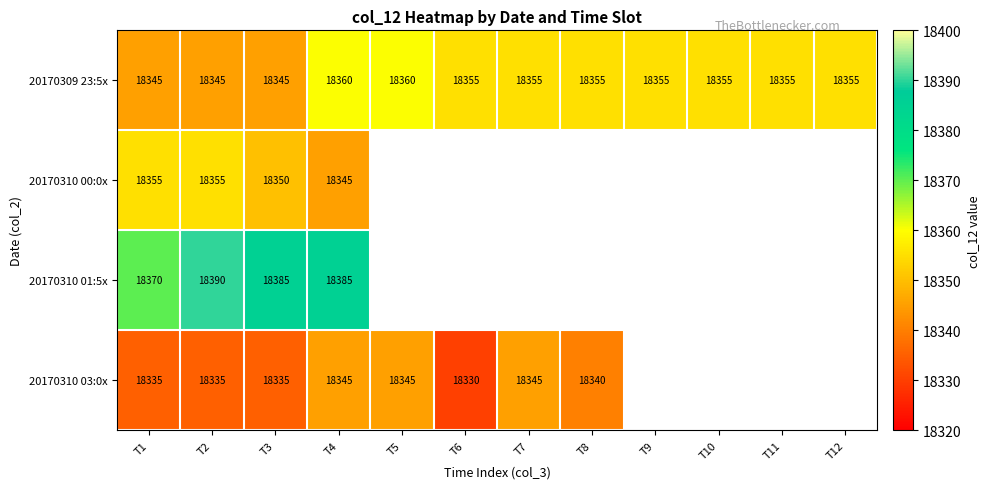

Is the value of 20170310 00:0x at T2 greater than the value of 20170309 23:5x at T5?

No